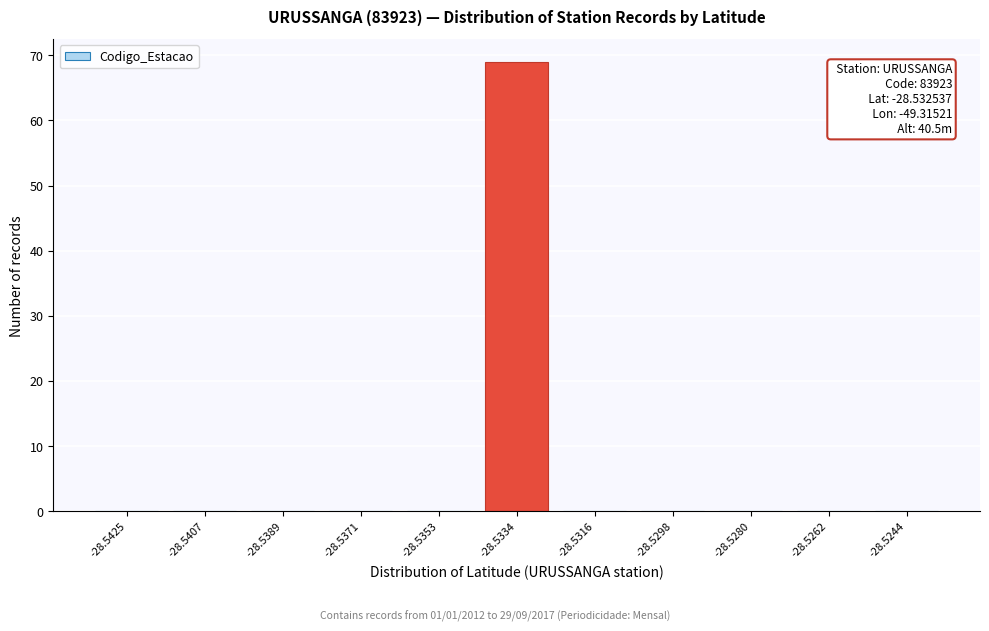

Reading left to right, extract all data points from this chart.

-28.5425=0	-28.5407=0	-28.5389=0	-28.5371=0	-28.5353=0	-28.5334=69	-28.5316=0	-28.5298=0	-28.5280=0	-28.5262=0	-28.5244=0